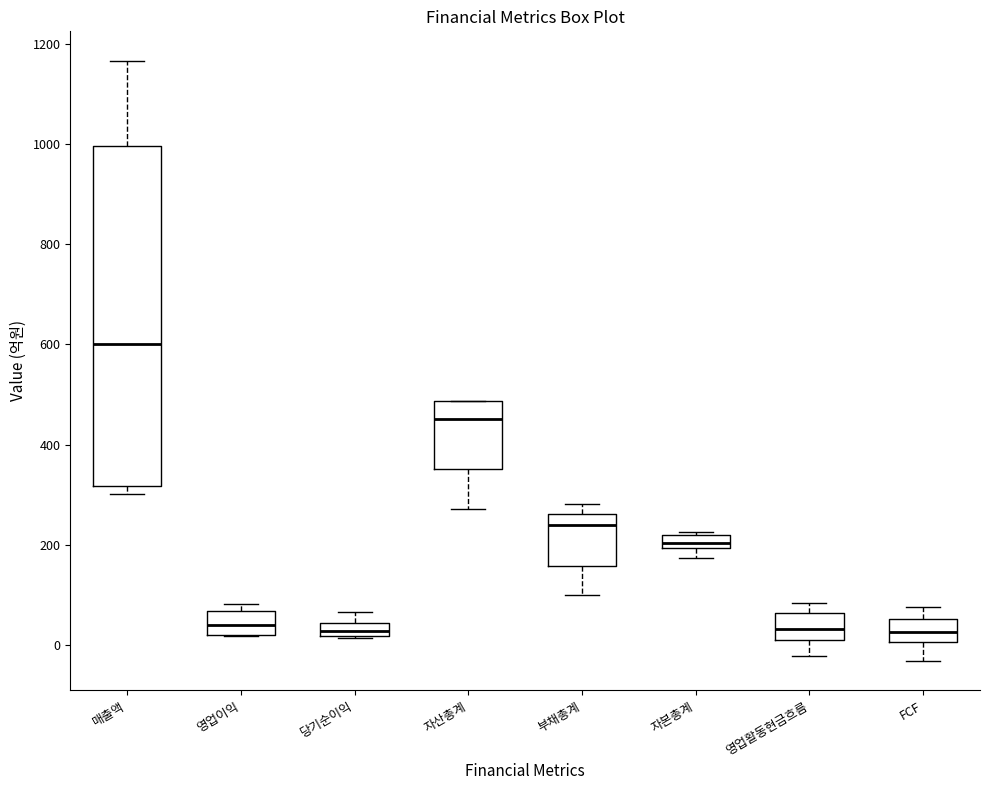

Where is the lower edge of the box for 영업활동현금흐름 on the y-axis? The values are not printed on the chart, so give them approximately, as read against the axis.

0